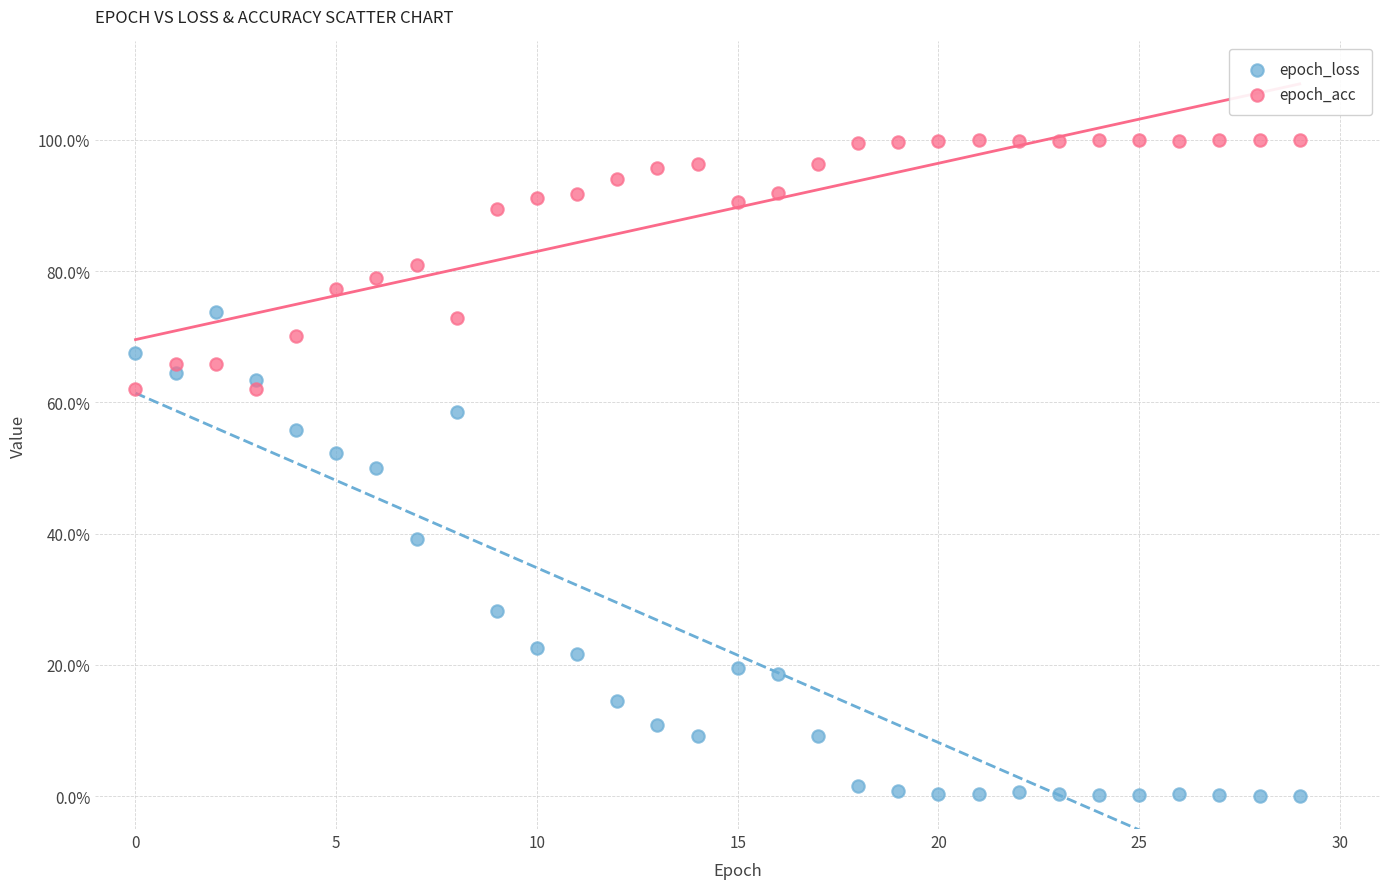

What are all the series names shown in the legend?

epoch_loss, epoch_acc